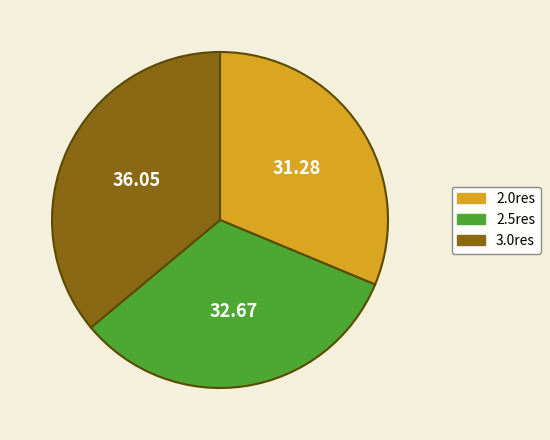

What is the ratio of the value at 3.0res to the value at 2.5res?

1.1